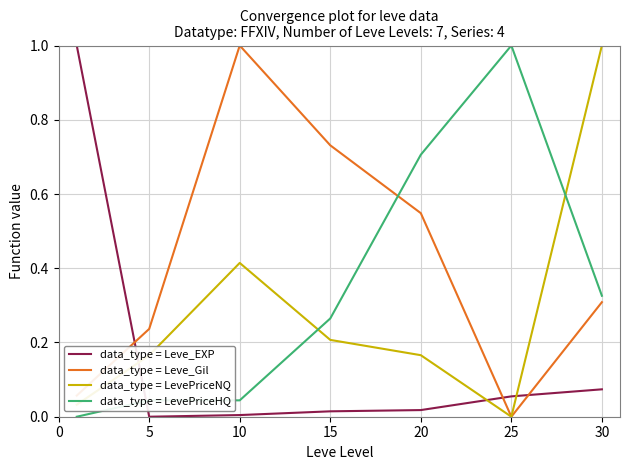

Which series has the largest total across all categories?

data_type = Leve_Gil